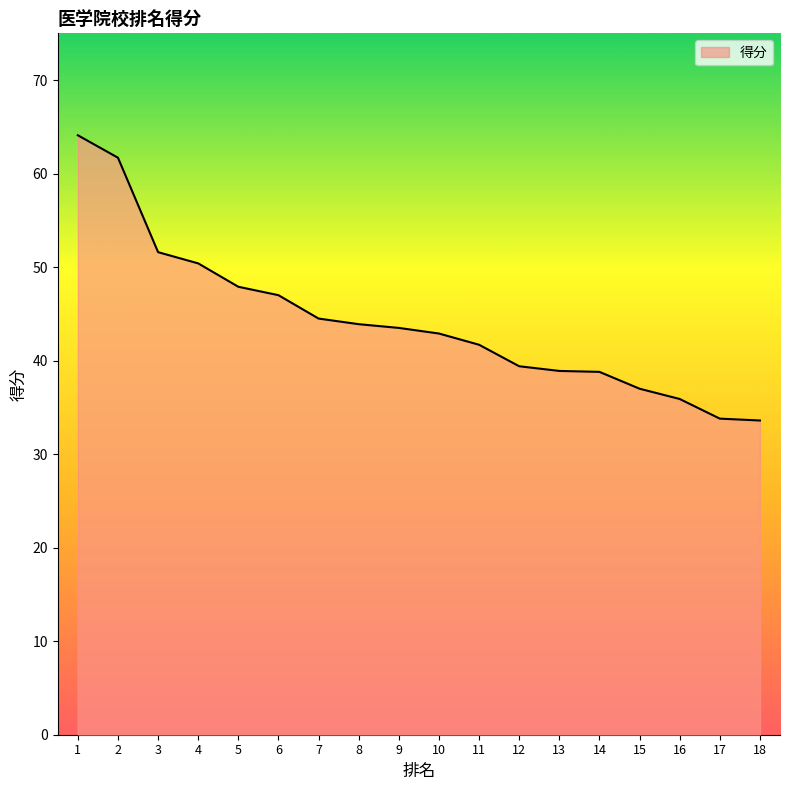

What is the change in value from 2 to 16?

-25.8